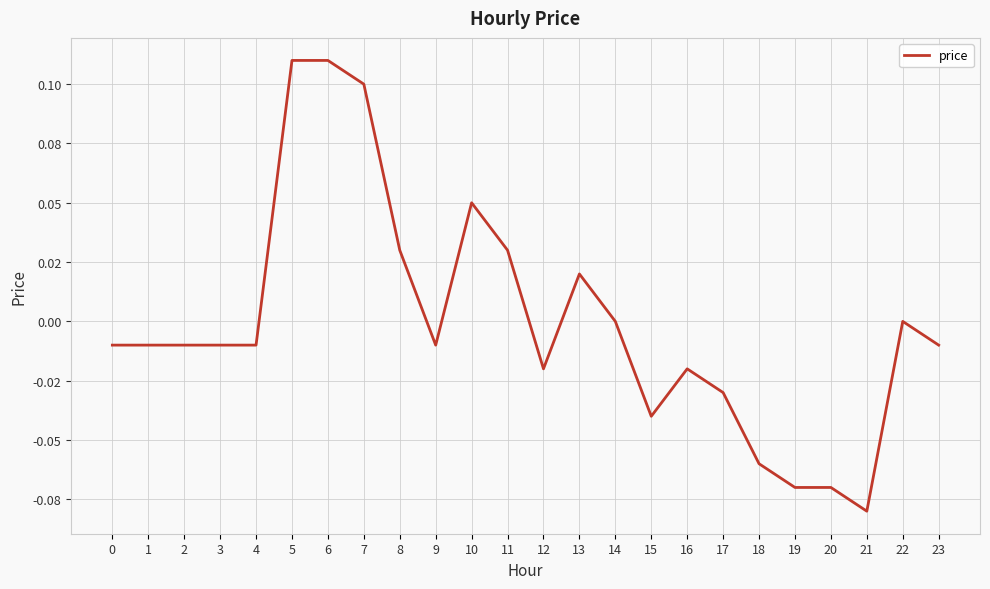

Does the chart display data point markers on the line(s)?

No